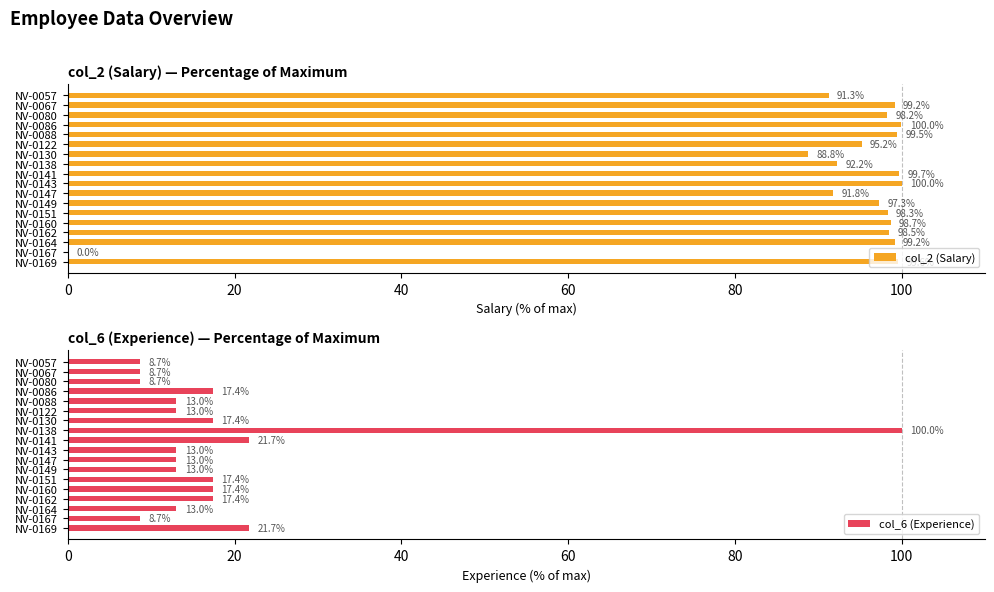

Count the number of data series in this chart.

2